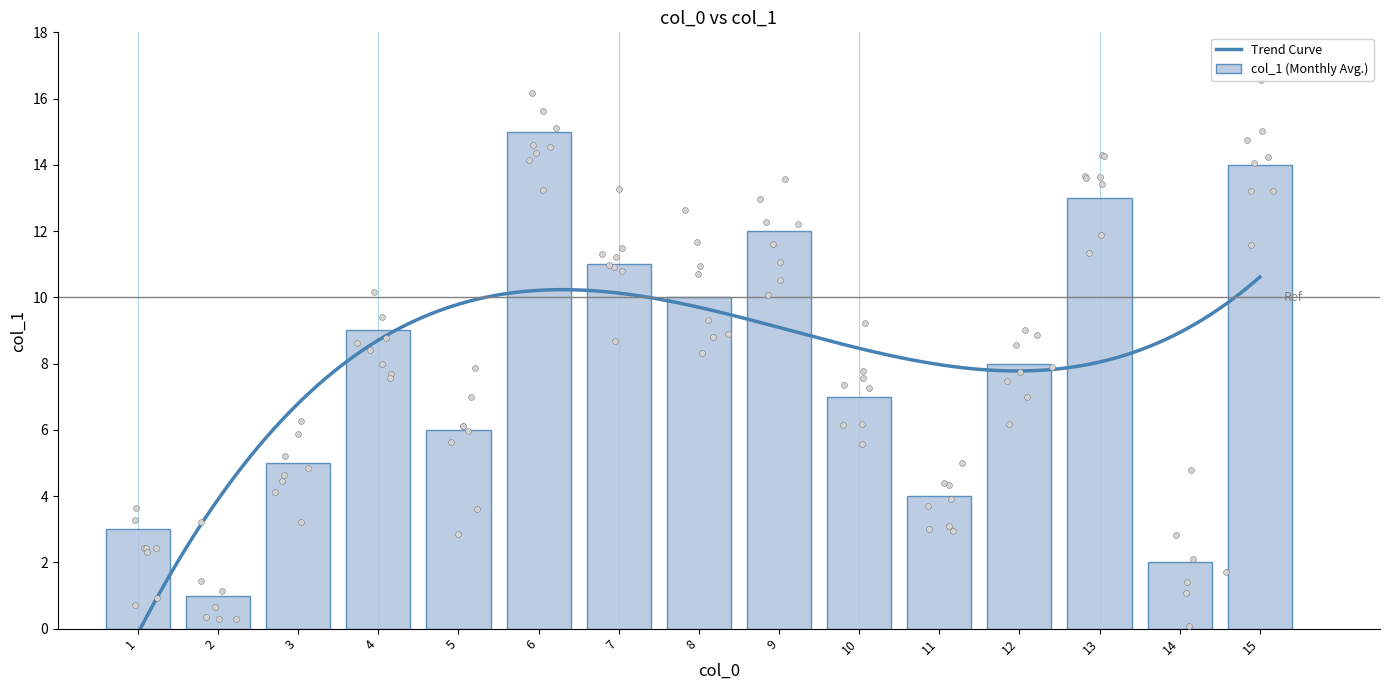

Which has a higher value, 6 or 8?

6